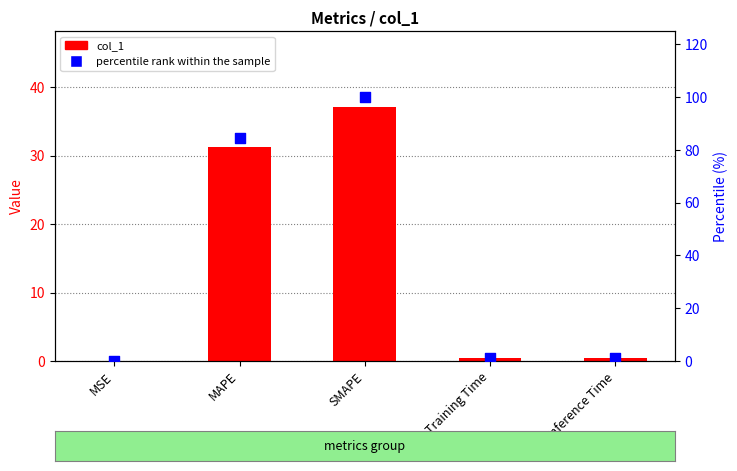

Which series has the largest total across all categories?

percentile rank within the sample